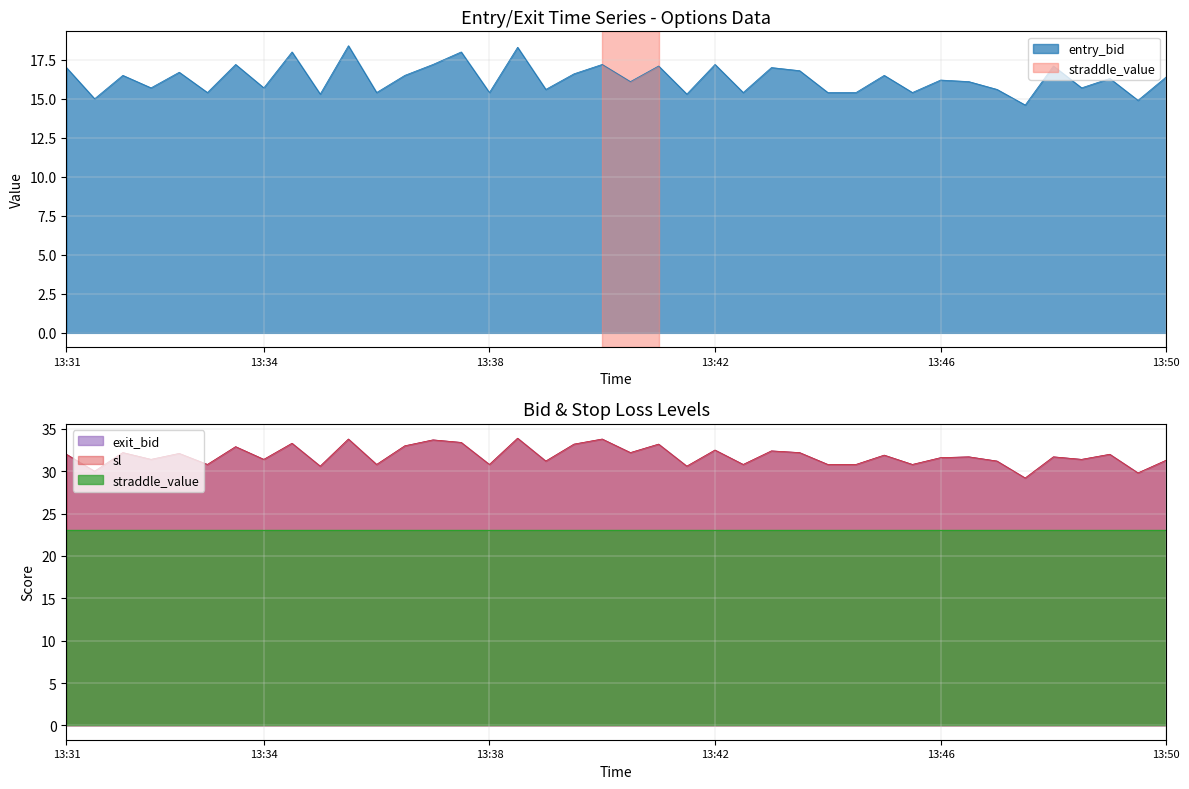

The value of exit_bid at 26 is 32.2. True or false?

True